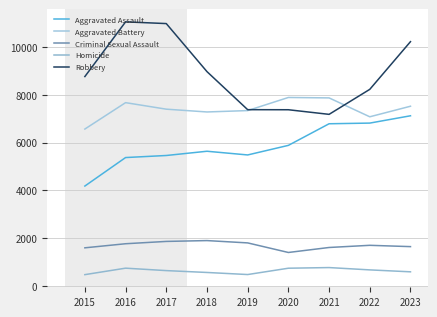

Rank the series by their maximum value, from highest to lowest.

Robbery, Aggravated Battery, Aggravated Assault, Criminal Sexual Assault, Homicide